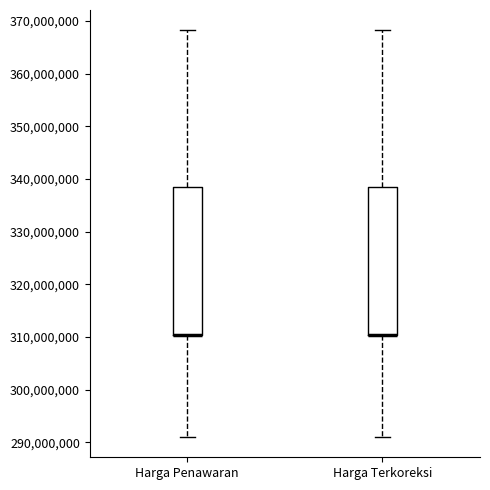

Reading left to right, transcribe this box plot: for each box, give where its median line is, the range the box spans, and where its two whiskers end, as read against the y-axis. The values are not printed on the chart, so give them approximately, as read against the axis.

Harga Penawaran: median 310000000 (drawn on the box's lower edge), box 310000000 to 339000000, whiskers 291000000 to 368000000
Harga Terkoreksi: median 310000000 (drawn on the box's lower edge), box 310000000 to 339000000, whiskers 291000000 to 368000000